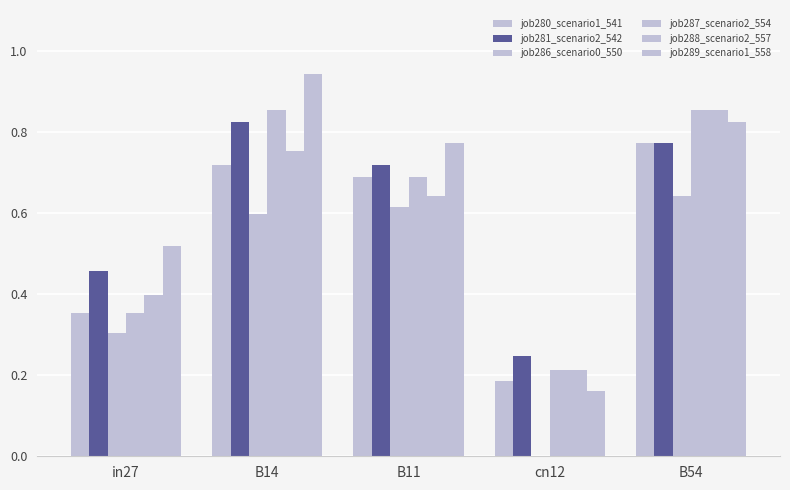

Are the bars grouped side by side (vs. stacked)?

Yes